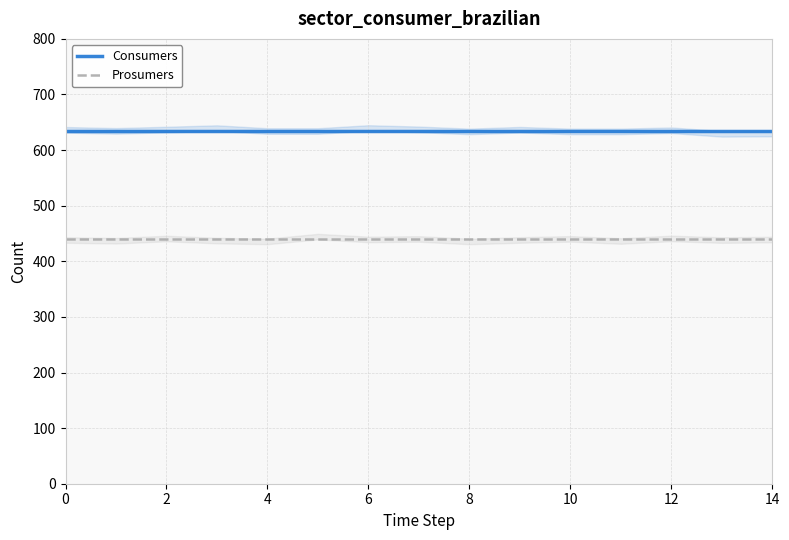

Is the value of Consumers at 14 greater than the value of Prosumers at 8?

Yes